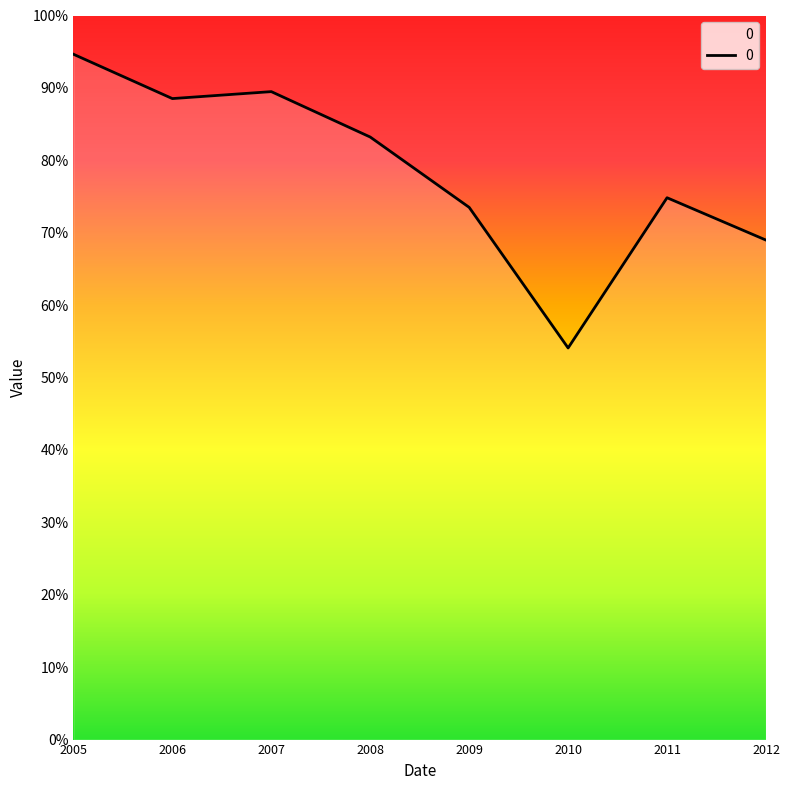

Does the chart display data point markers on the line(s)?

No